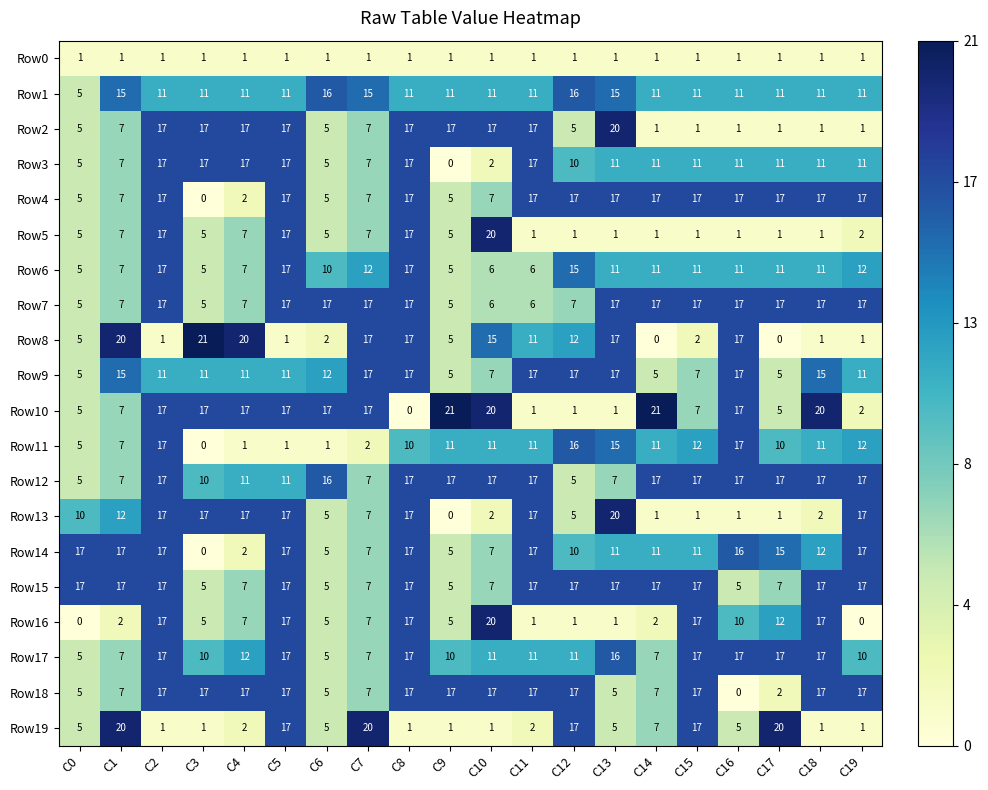

At how many categories does at least one series exceed 0?

20